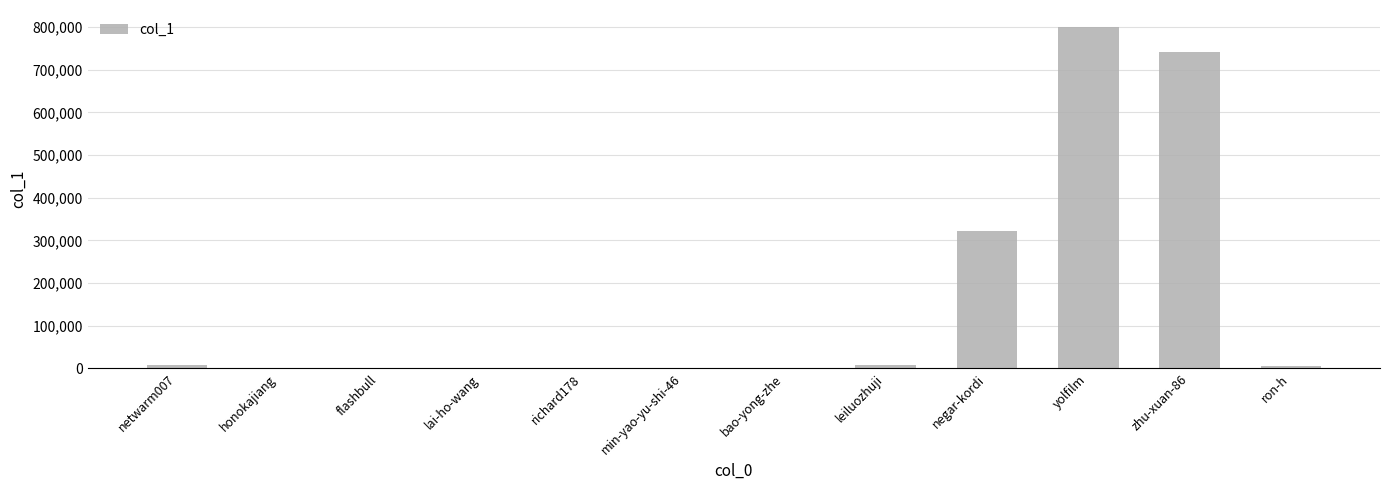

What is the approximate value at bao-yong-zhe, to the nearest 10?

430